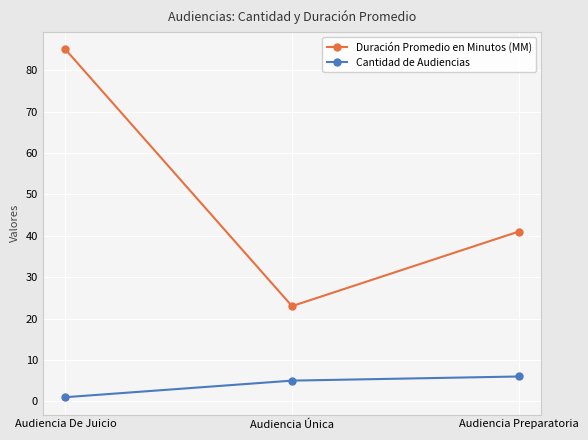

At which category is the sum across all series the highest?

Audiencia De Juicio